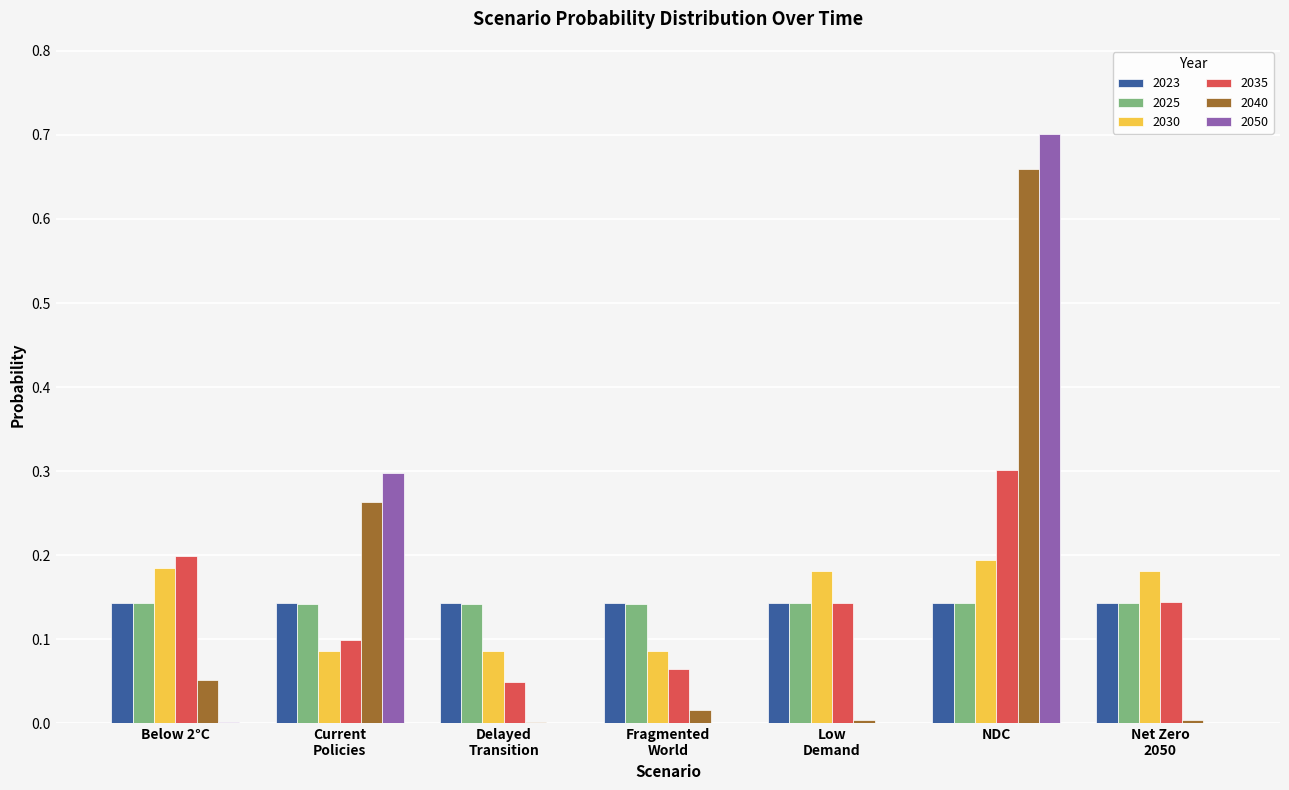

Which category has the highest value in the 2050 series?

NDC